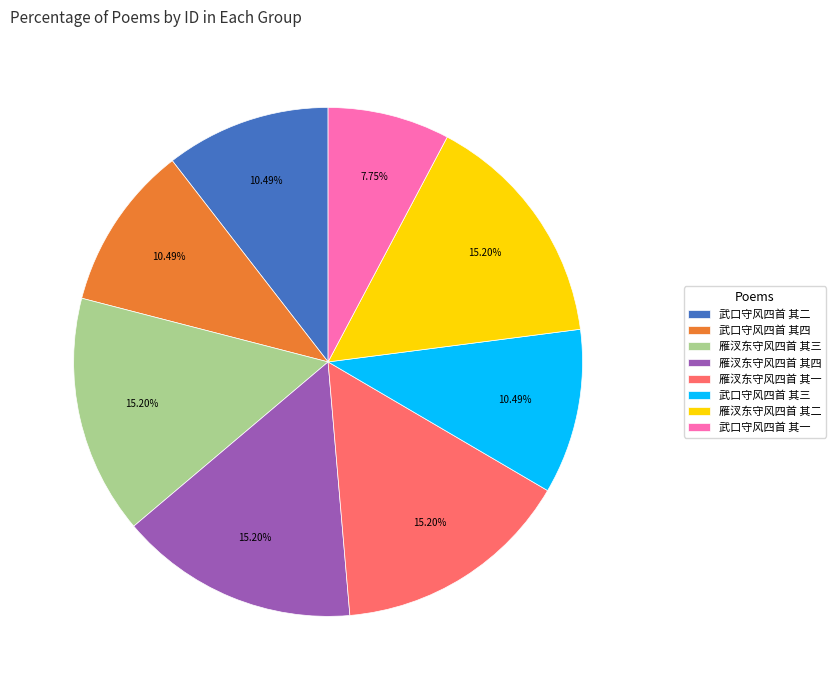

Is there a majority slice in this chart?

No